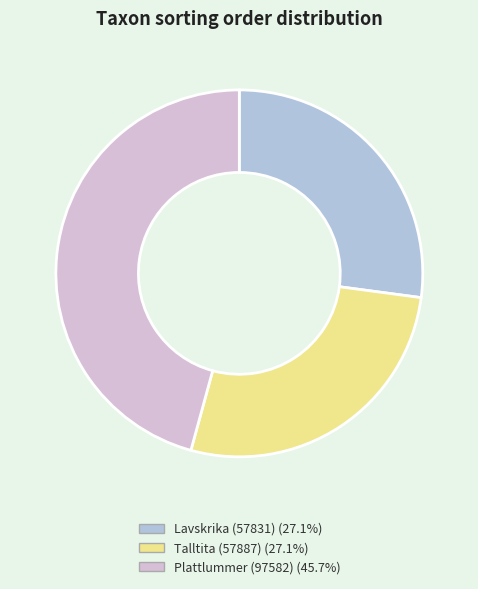

Is there a majority slice in this chart?

No